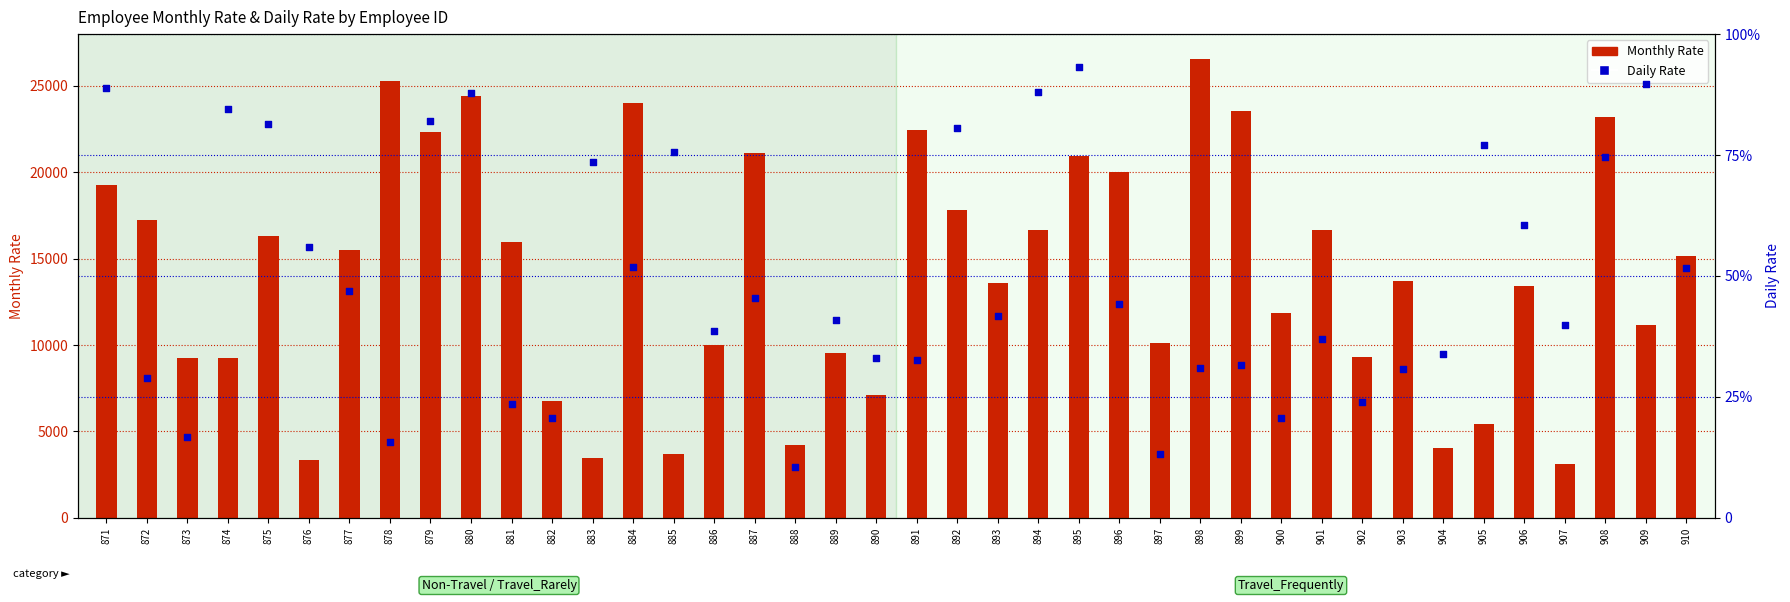

What is the total value across all series at 876?

4230